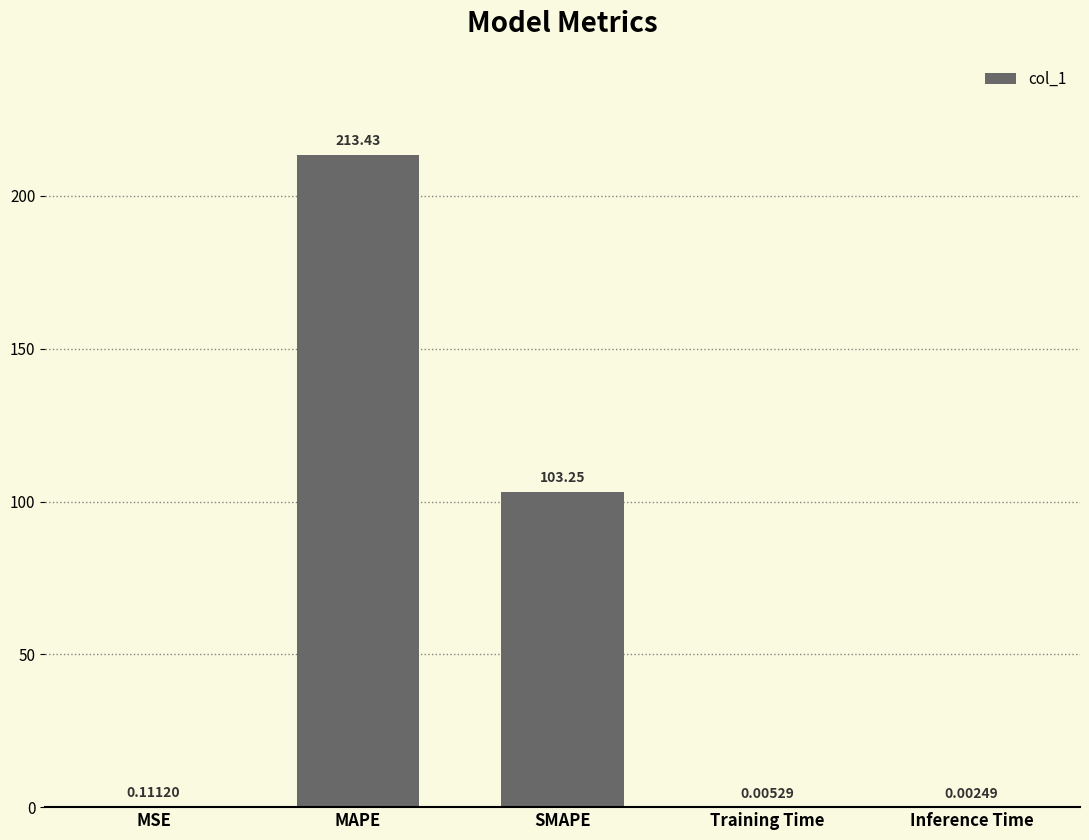

At which label is the value closest to 106?

SMAPE